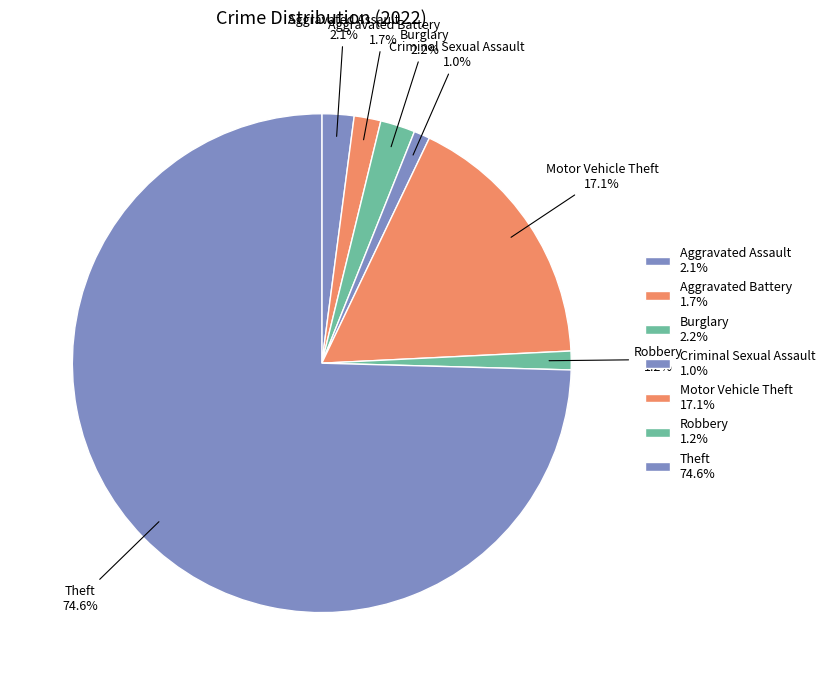

To the nearest percent, what percentage of the pie is Criminal Sexual Assault?

1%